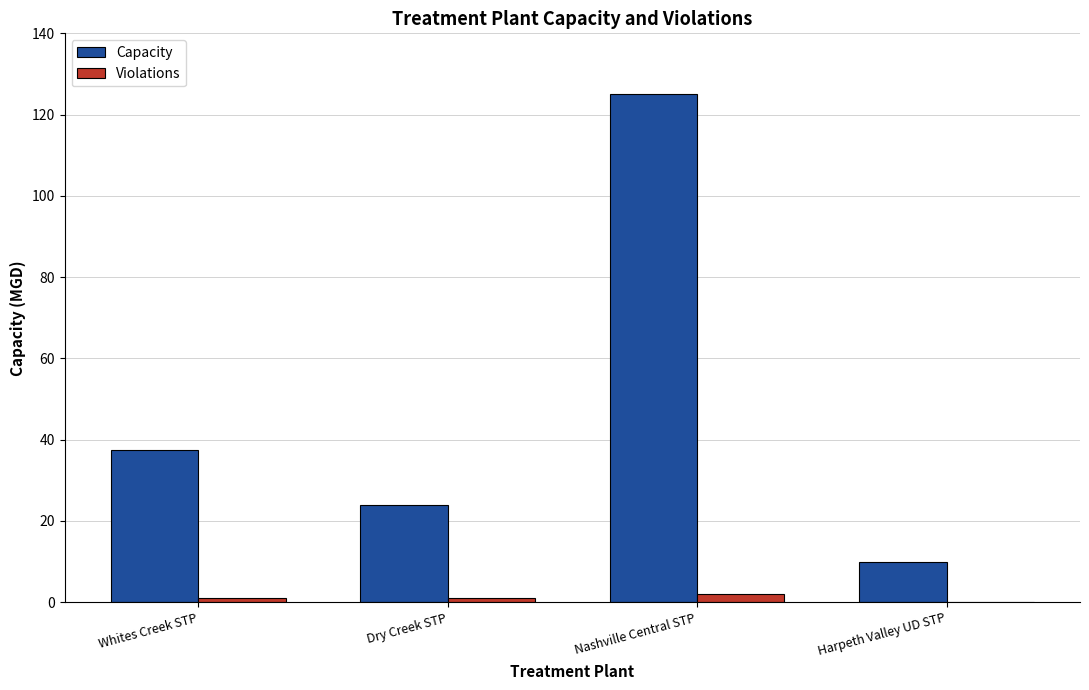

What is the sum of all Capacity values?

196.5